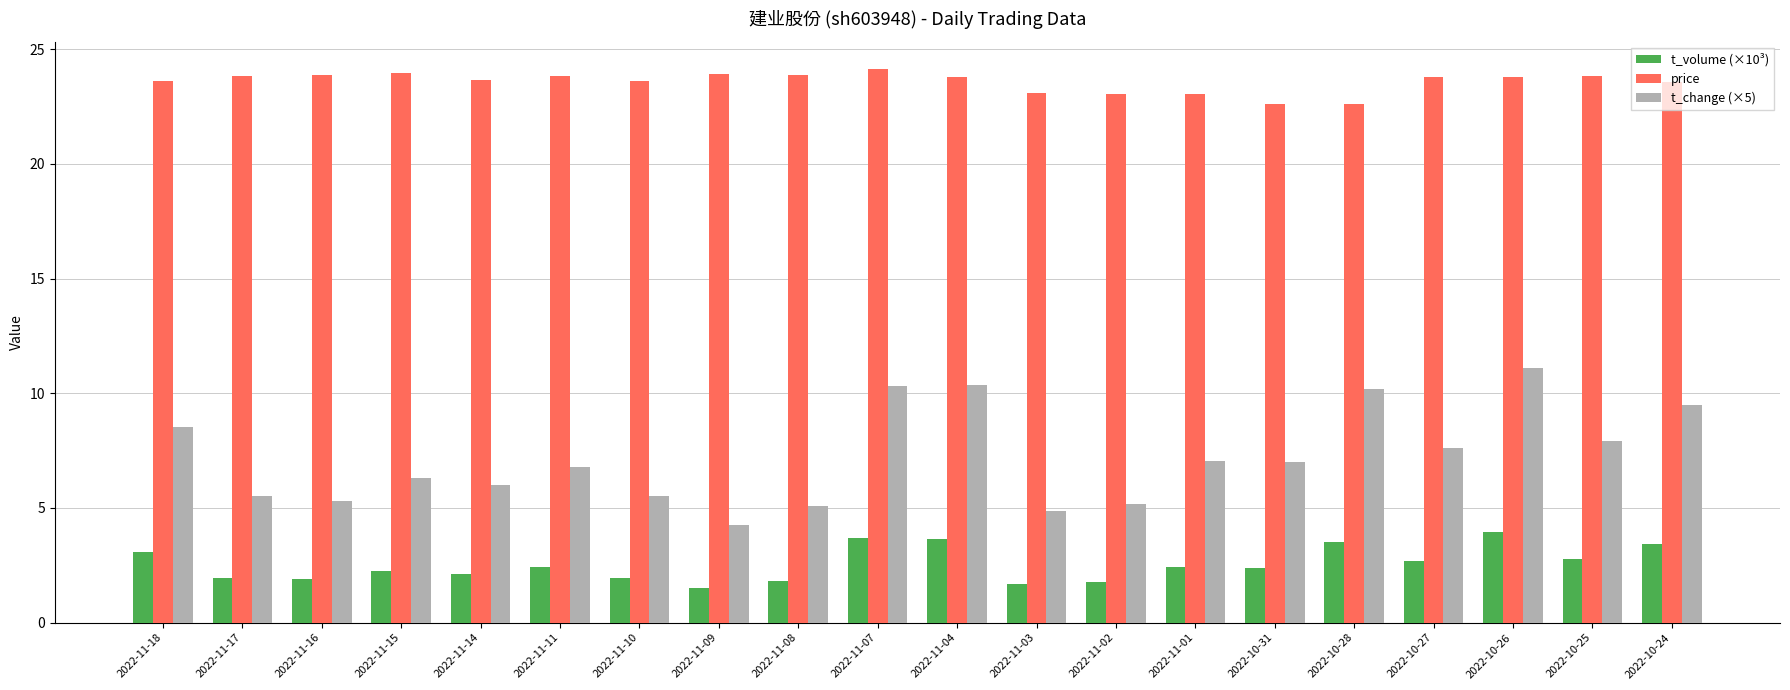

How many categories are shown in the chart?

20